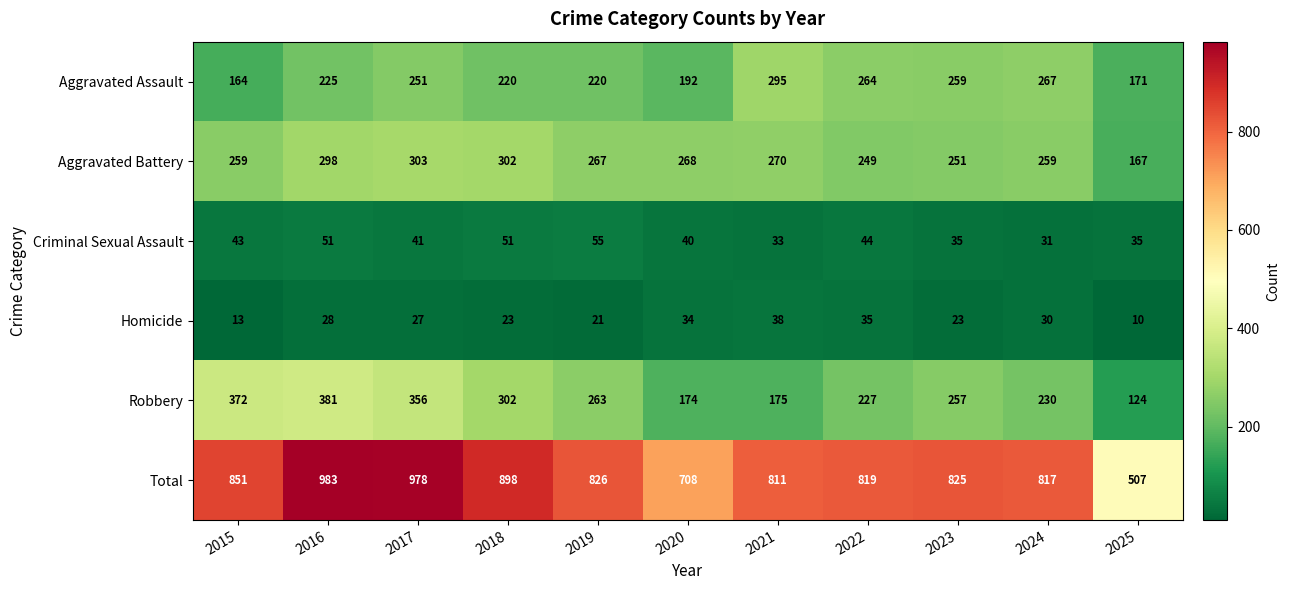

At which category does the chart reach its minimum across all series?

2025